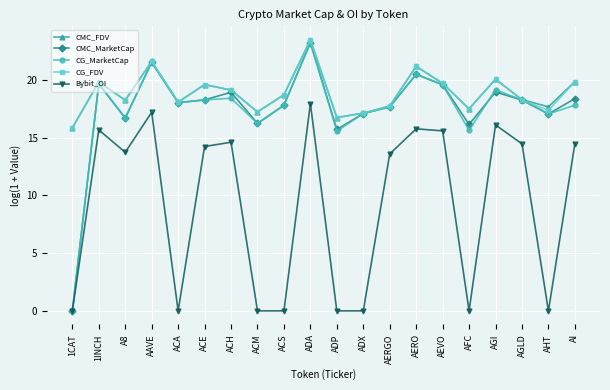

What is the sum of all CMC_FDV values?

377.5